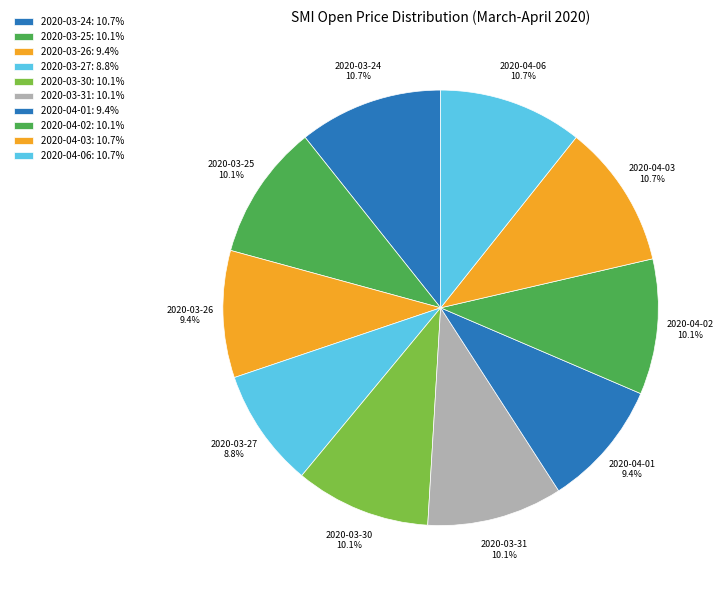

To the nearest percent, what percentage of the pie is 2020-03-26?

9%